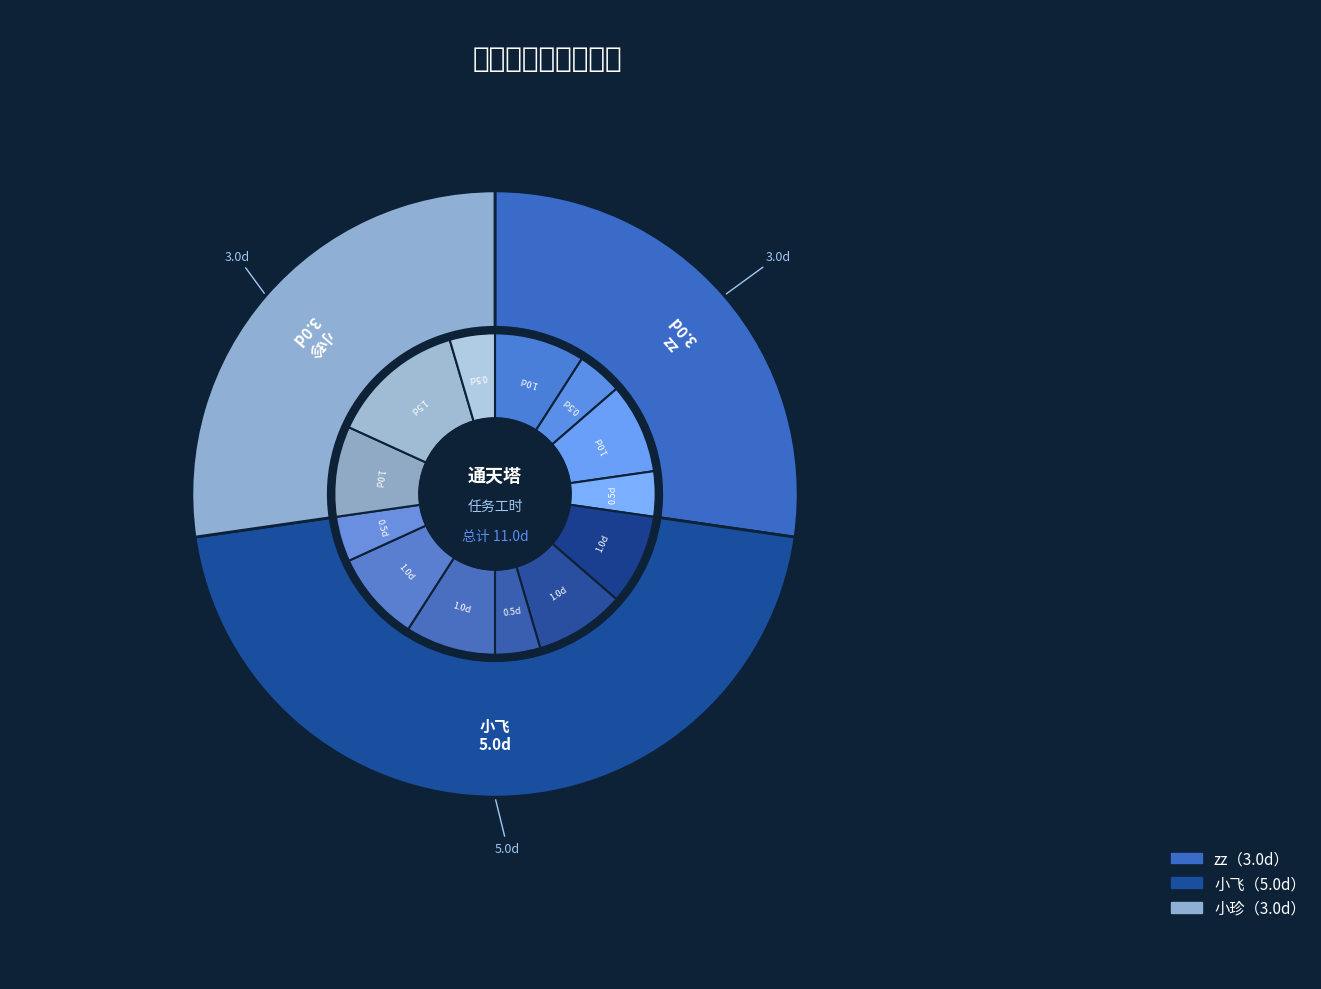

Does 小飞 account for over 50% of the chart?

No